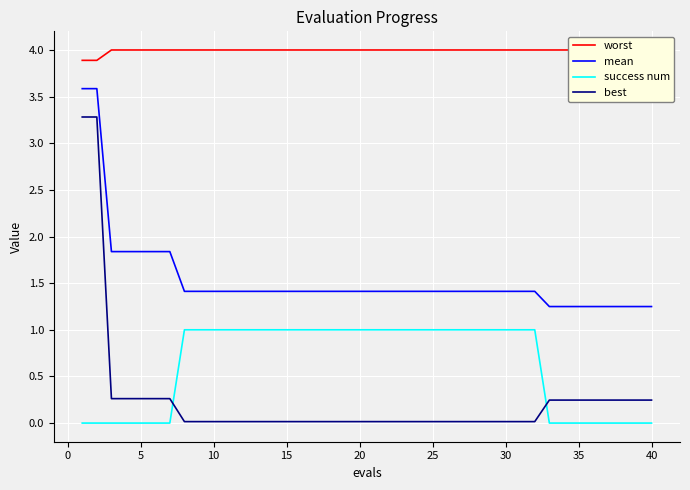

Is it true that best equals 0.0 at 40?

False